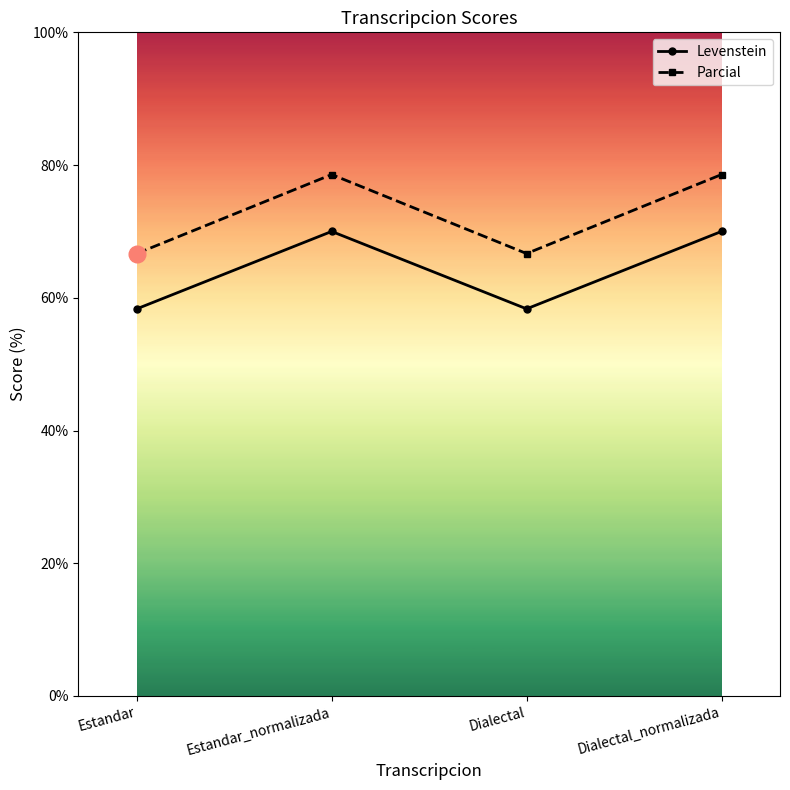

The value of Levenstein at Estandar_normalizada is 31.3. True or false?

False